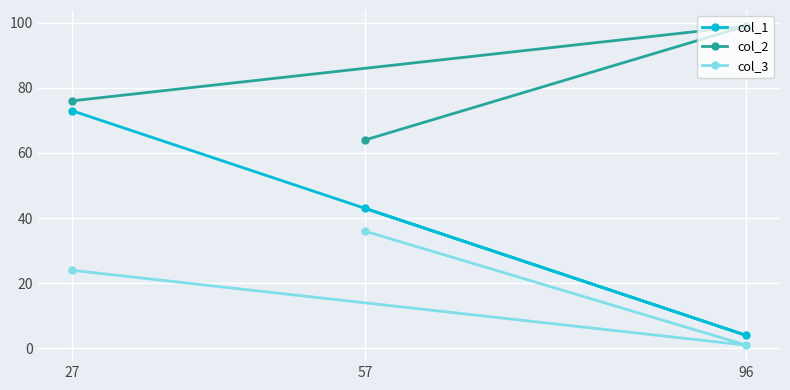

Is it true that col_1 equals 61 at 57?

False